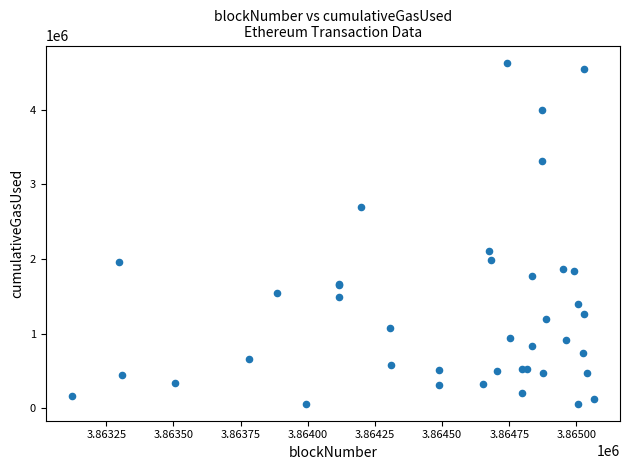

What Y value in the scatter plot is closest to 2345479?

2109721